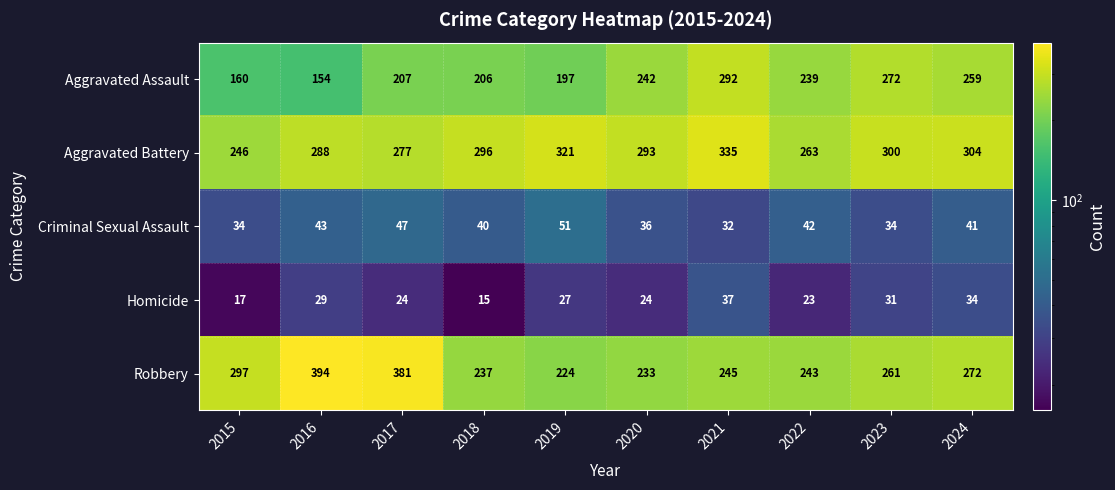

What is the difference between the second highest and minimum values in the Robbery series?

157